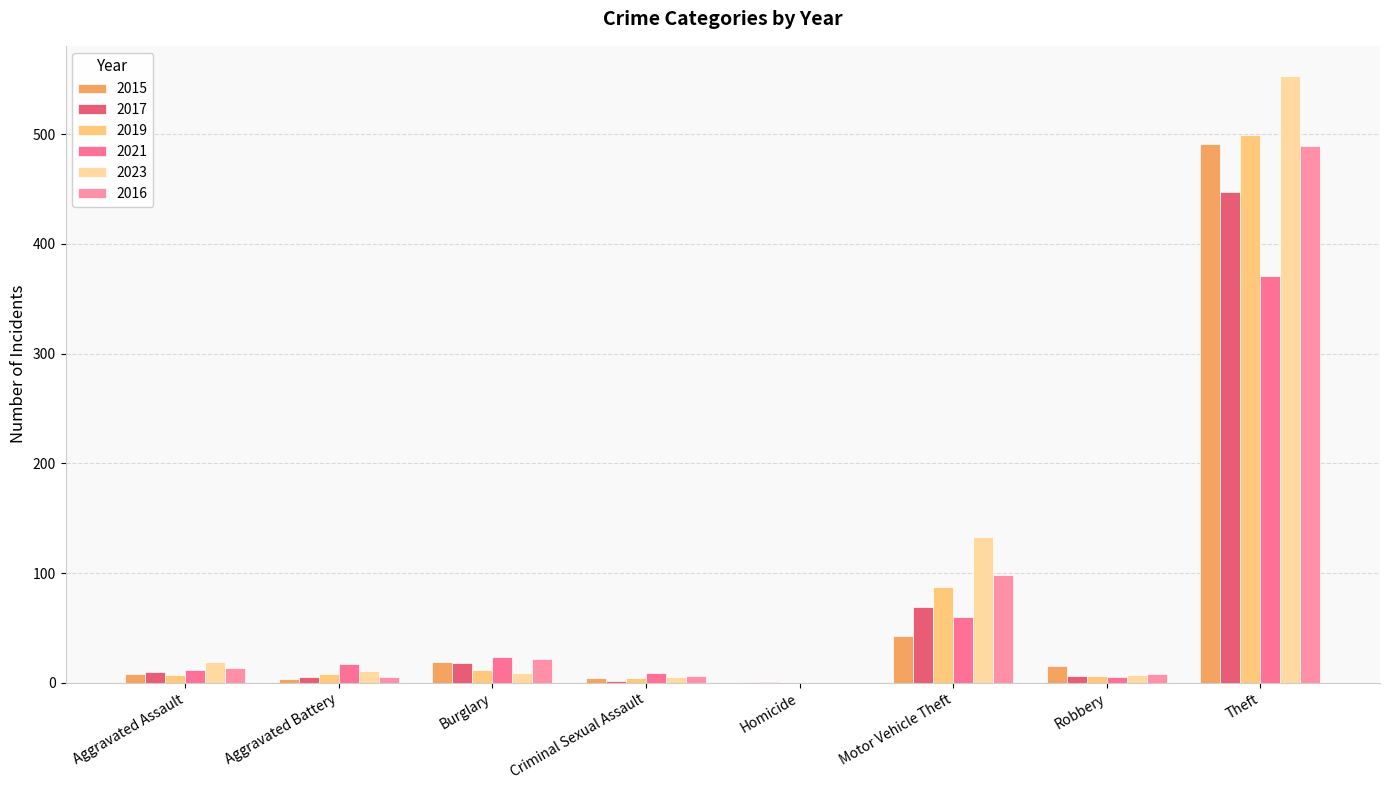

How many categories are shown in the chart?

8